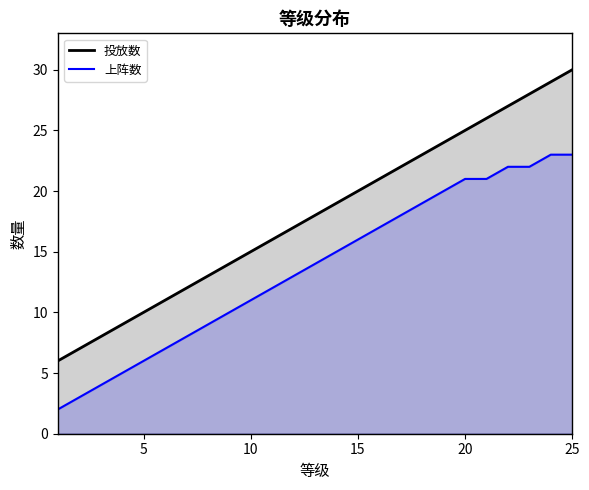

What are all the series names shown in the legend?

投放数, 上阵数